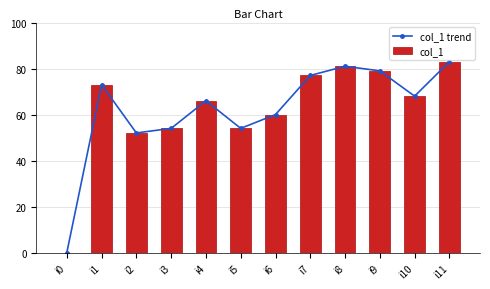

The value of col_1 at i3 is 54. True or false?

True